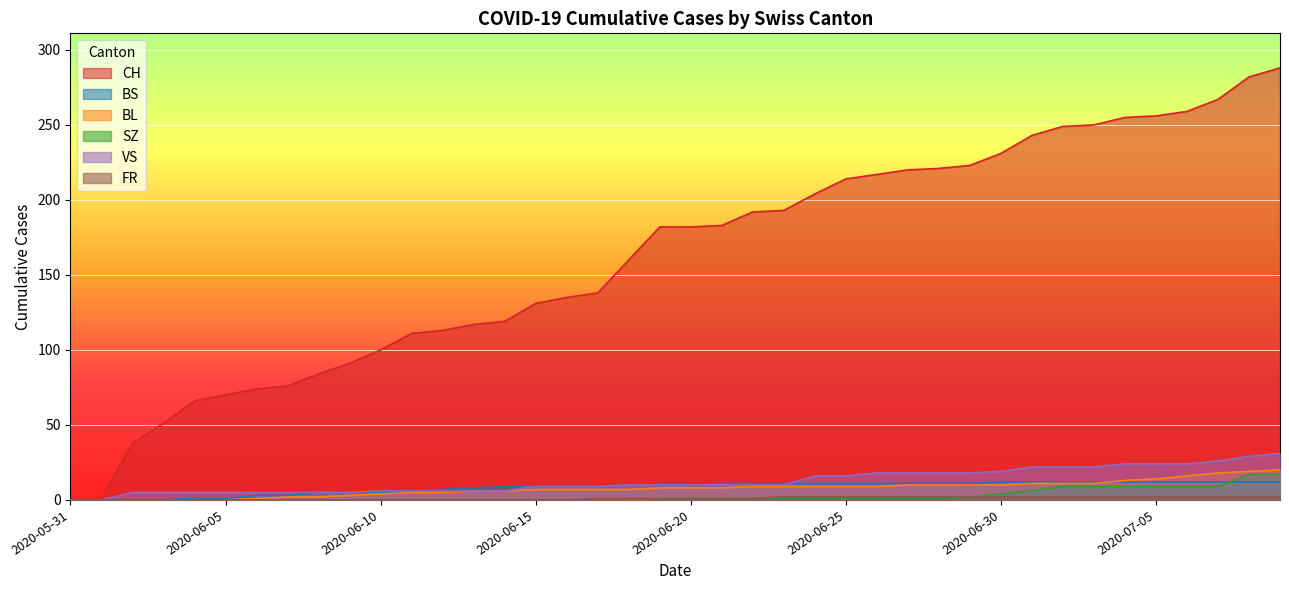

Reading left to right, extract all data points from this chart.

CH: 0	1	38	51	66	70	74	76	84	91	100	111	113	117	119	131	135	138	160	182	182	183	192	193	204	214	217	220	221	223	231	243	249	250	255	256	259	267	282	288
BS: 0	0	0	0	1	1	3	3	5	5	5	6	7	8	9	9	9	9	10	10	10	11	11	11	11	11	11	11	11	11	12	12	12	12	12	12	12	12	12	12
BL: 0	0	0	0	0	0	1	2	2	3	4	5	5	6	6	7	7	7	7	8	8	8	9	9	9	9	9	10	10	10	10	11	11	11	13	14	16	18	19	20
SZ: 0	0	0	0	0	0	0	0	0	0	0	0	0	0	0	0	0	0	0	1	1	1	1	1	1	1	1	1	1	2	4	6	9	9	9	9	9	9	17	17
VS: 0	0	5	5	5	5	5	5	5	5	6	6	6	6	6	9	9	9	10	10	10	10	10	10	16	16	18	18	18	18	19	22	22	22	24	24	24	26	29	31
FR: 0	0	0	0	0	0	0	0	0	0	0	0	0	0	0	0	0	1	1	1	1	1	1	2	2	2	2	2	2	2	2	2	2	2	2	2	2	2	2	2